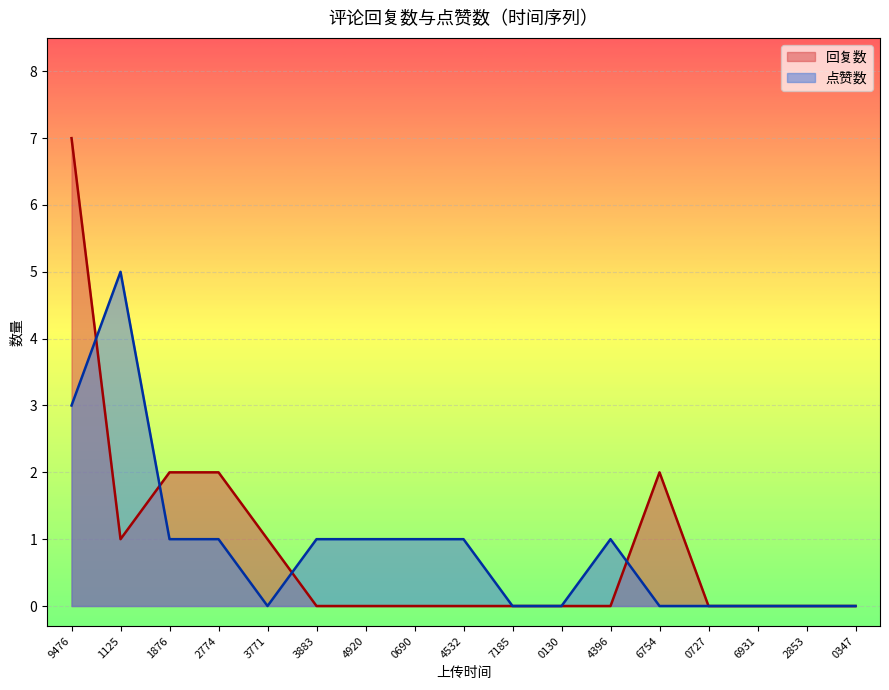

Which series has the largest range (max minus min)?

回复数